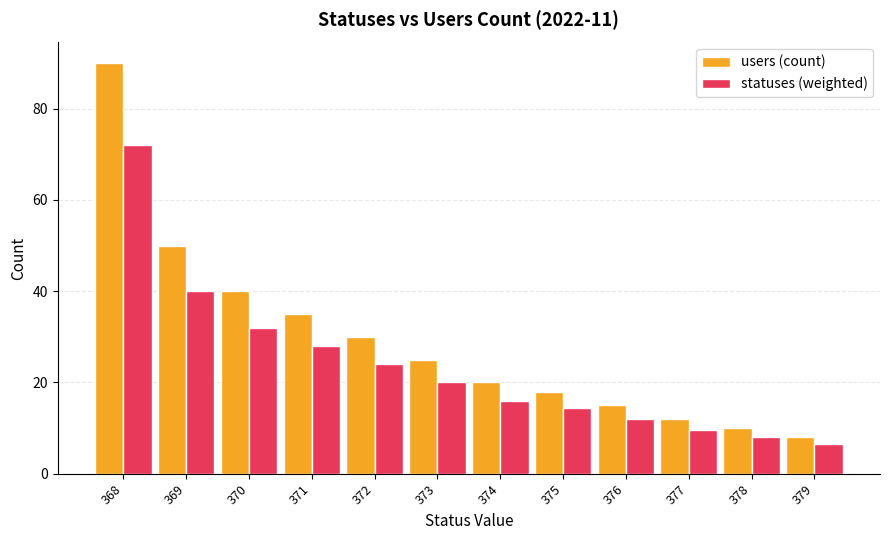

Count the number of data series in this chart.

2